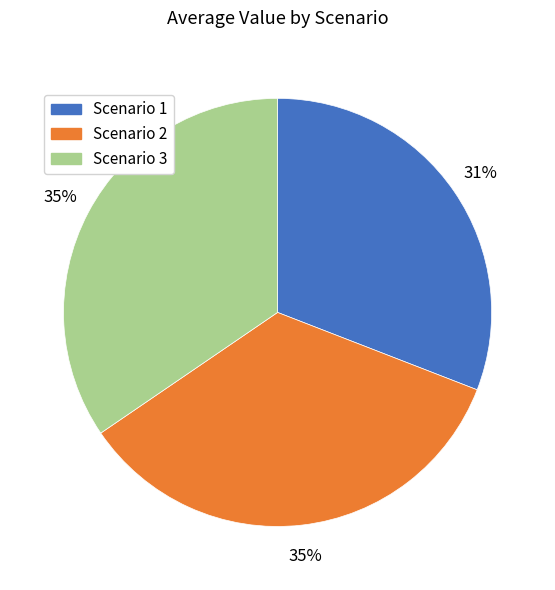

Is it true that Scenario 3 is 35% of the pie?

True